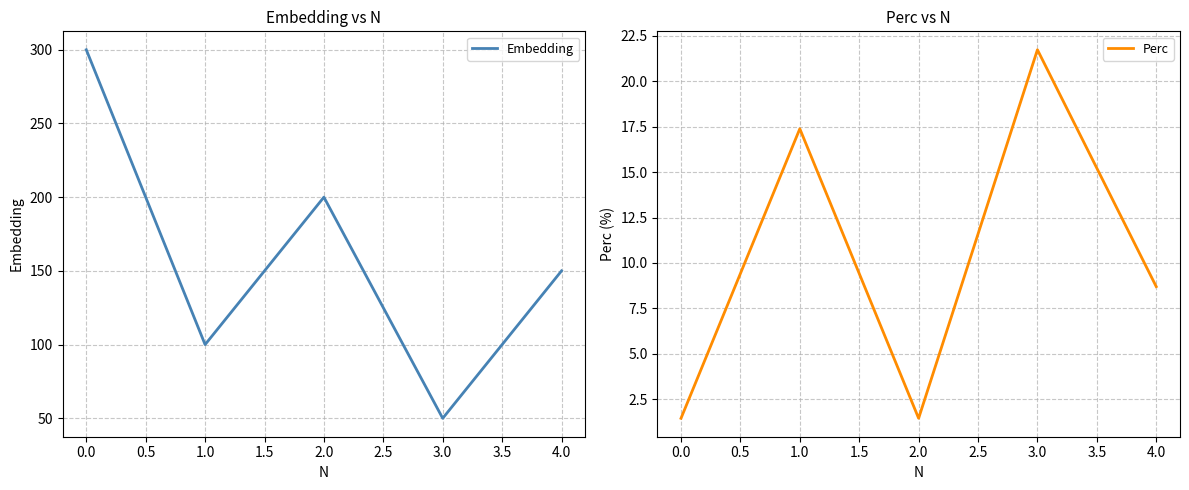

How many categories are shown in the chart?

5